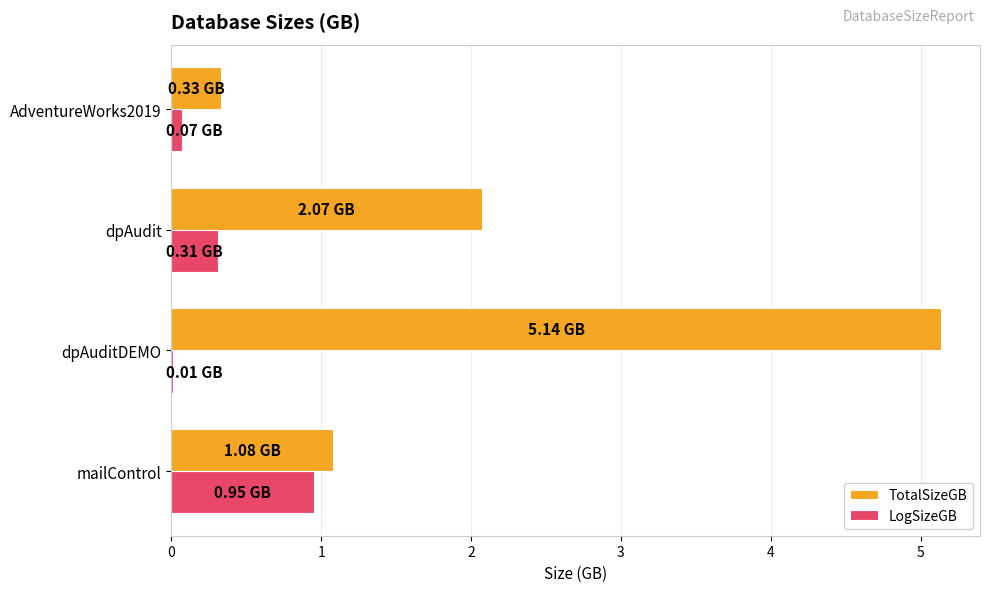

Which series changed the most between dpAuditDEMO and AdventureWorks2019?

TotalSizeGB